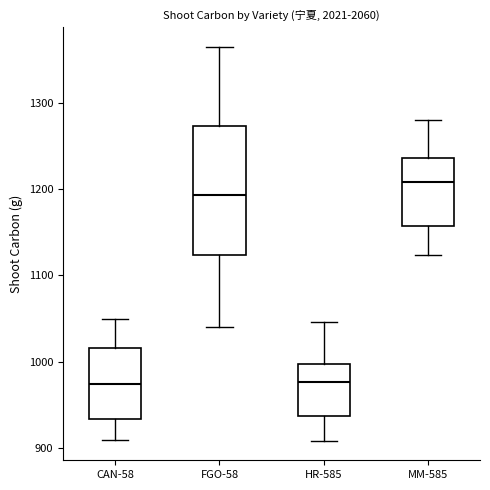

Reading left to right, read every box against the y-axis: the position of its median line, the range the box covers, and the ends of its whiskers. The values are not printed on the chart, so give them approximately, as read against the axis.

CAN-58: median 970, box 930 to 1020, whiskers 910 to 1050
FGO-58: median 1190, box 1120 to 1270, whiskers 1040 to 1360
HR-585: median 980, box 940 to 1000, whiskers 910 to 1050
MM-585: median 1210, box 1160 to 1240, whiskers 1120 to 1280